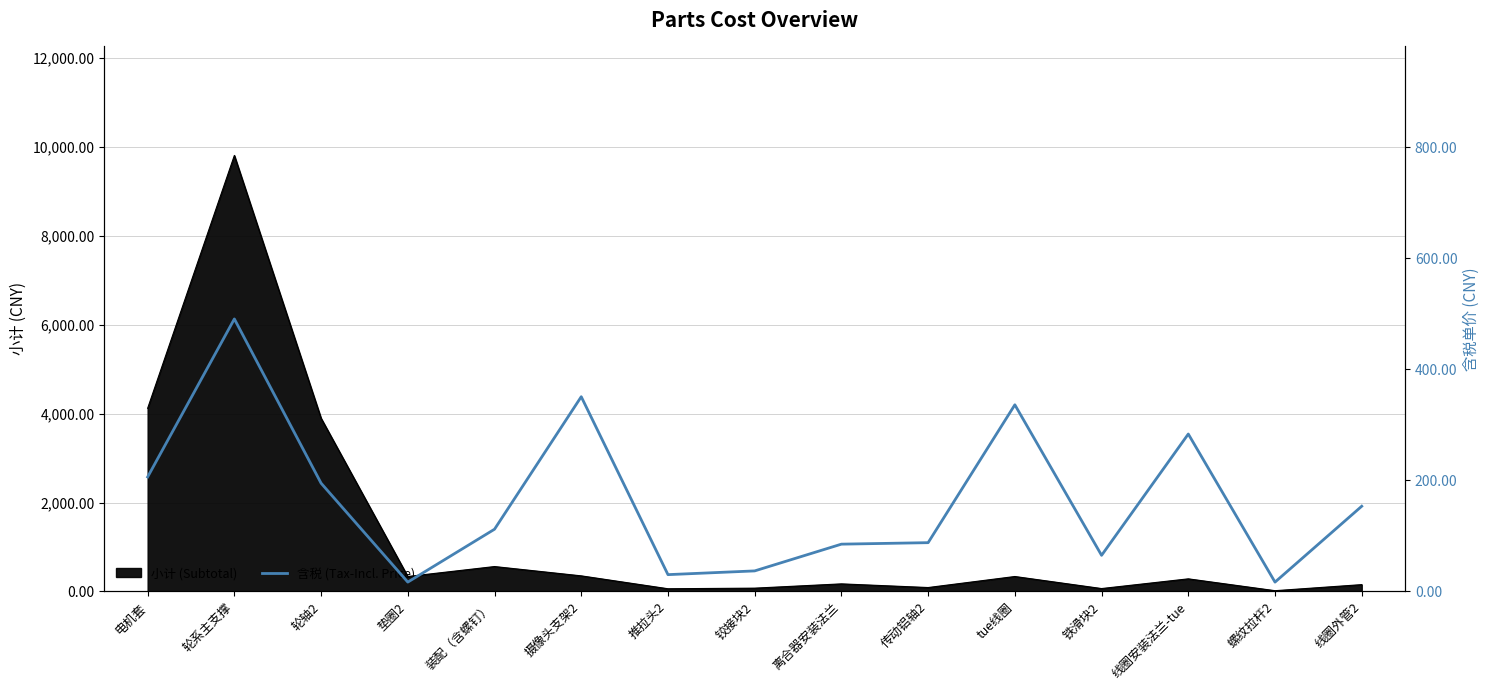

Rank the categories by value from highest to lowest.

轮系主支撑, 摄像头支架2, tue线圈, 线圈安装法兰-tue, 电机套, 轮轴2, 线圈外管2, 装配（含螺钉）, 传动铝轴2, 离合器安装法兰, 铁滑块2, 铰接块2, 推拉头2, 垫圈2, 螺纹拉杆2